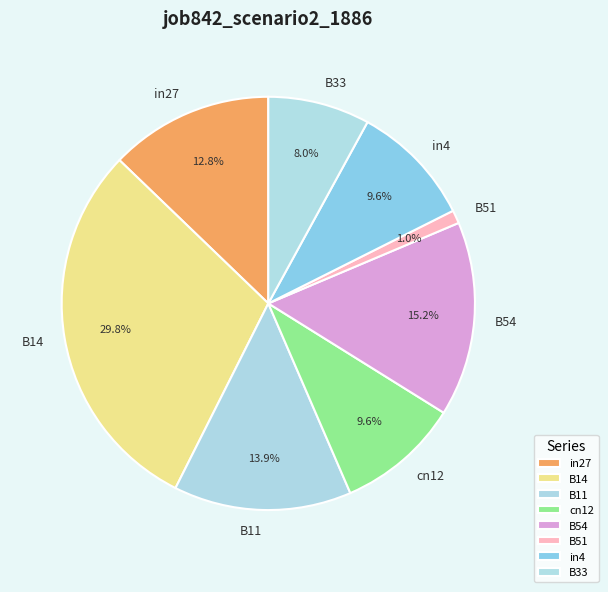

Is there any slice that represents more than half of the pie?

No